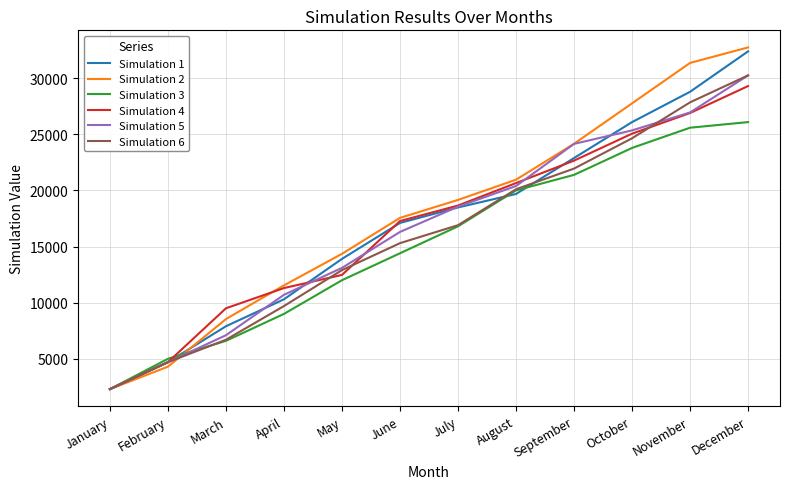

What is the difference between the Simulation 4 values at September and June?

5380